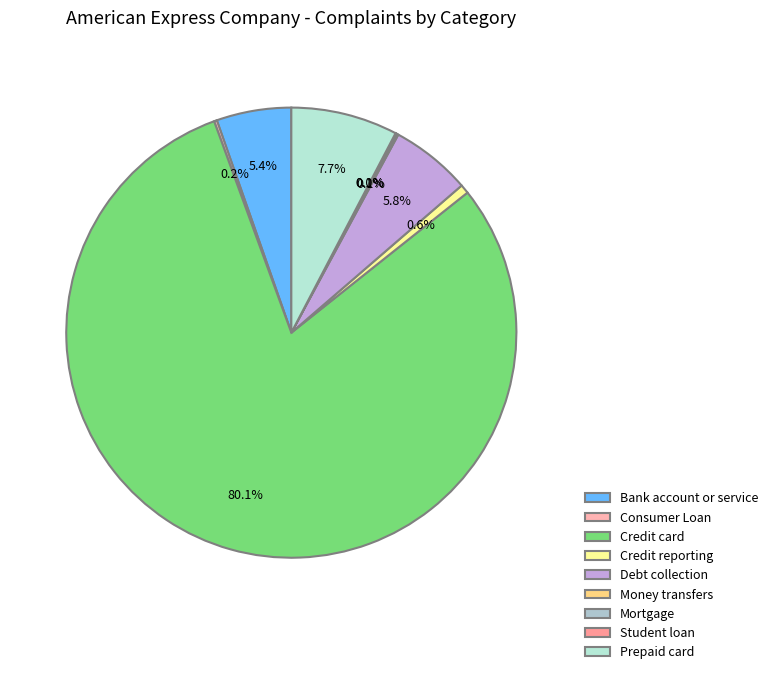

Does any single category account for the majority?

Yes